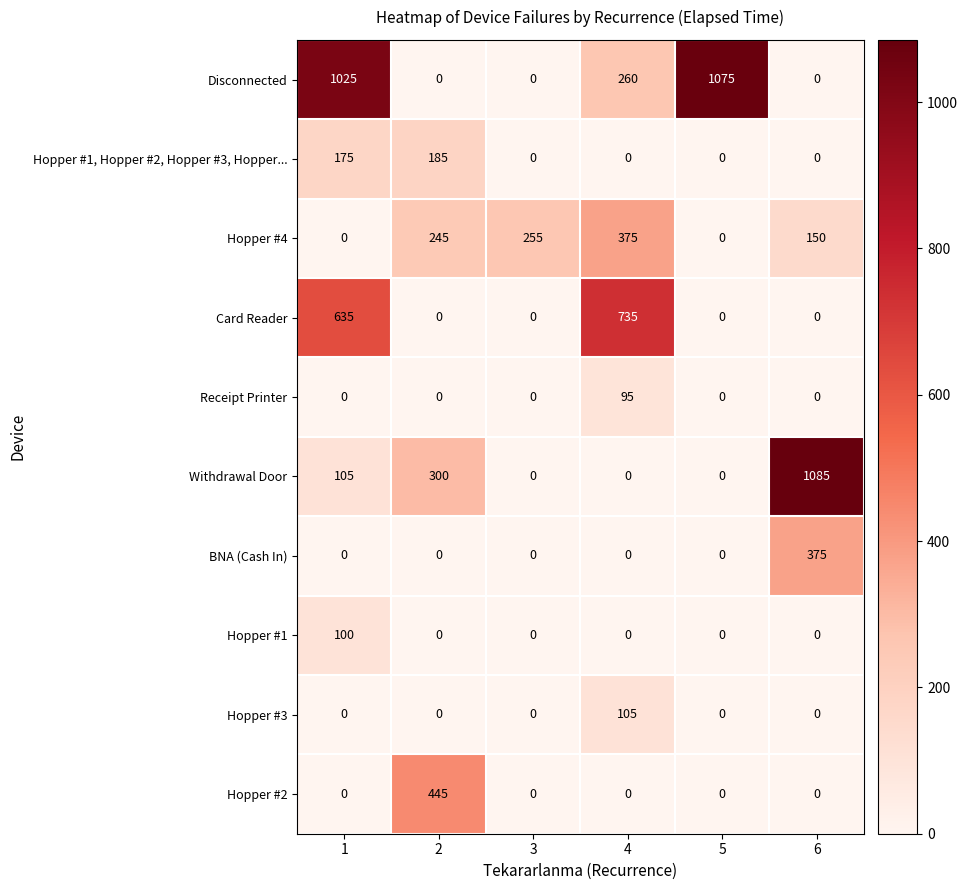

At how many categories does at least one series exceed 119?

6